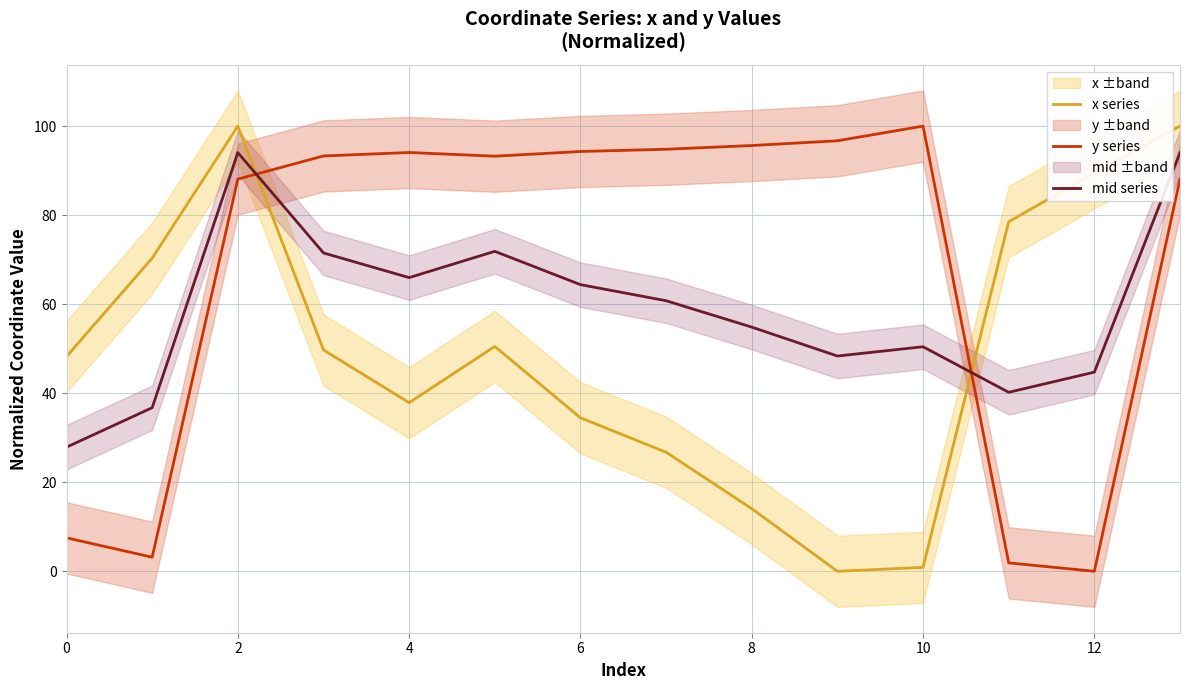

What is the minimum value for mid series?

27.9